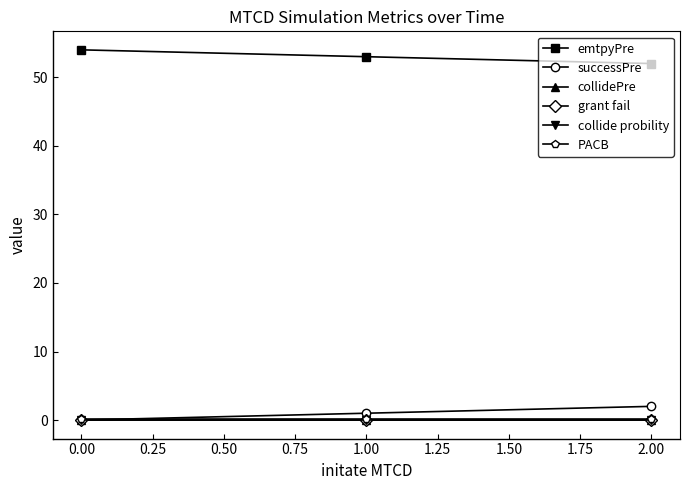

Is this an area chart (filled region under the line)?

No